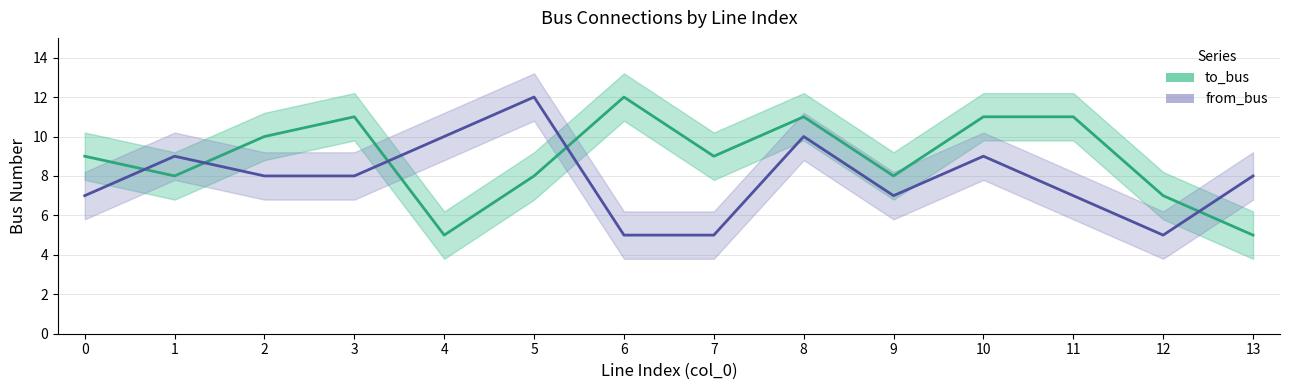

Is the value of to_bus at 7 greater than the value of from_bus at 13?

Yes